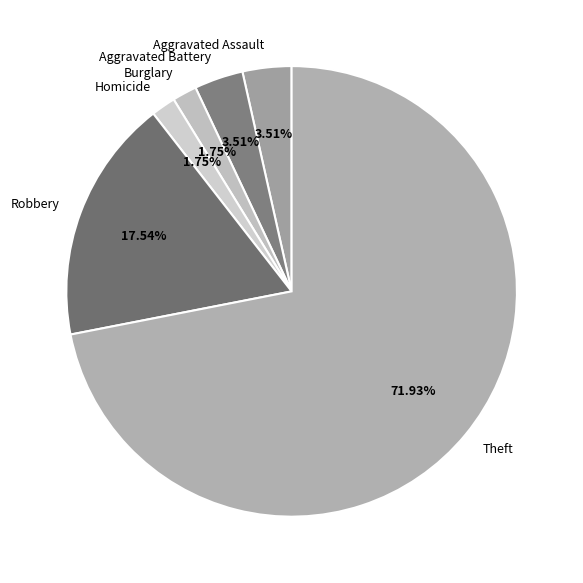

The Homicide slice represents 2% of the pie. True or false?

True